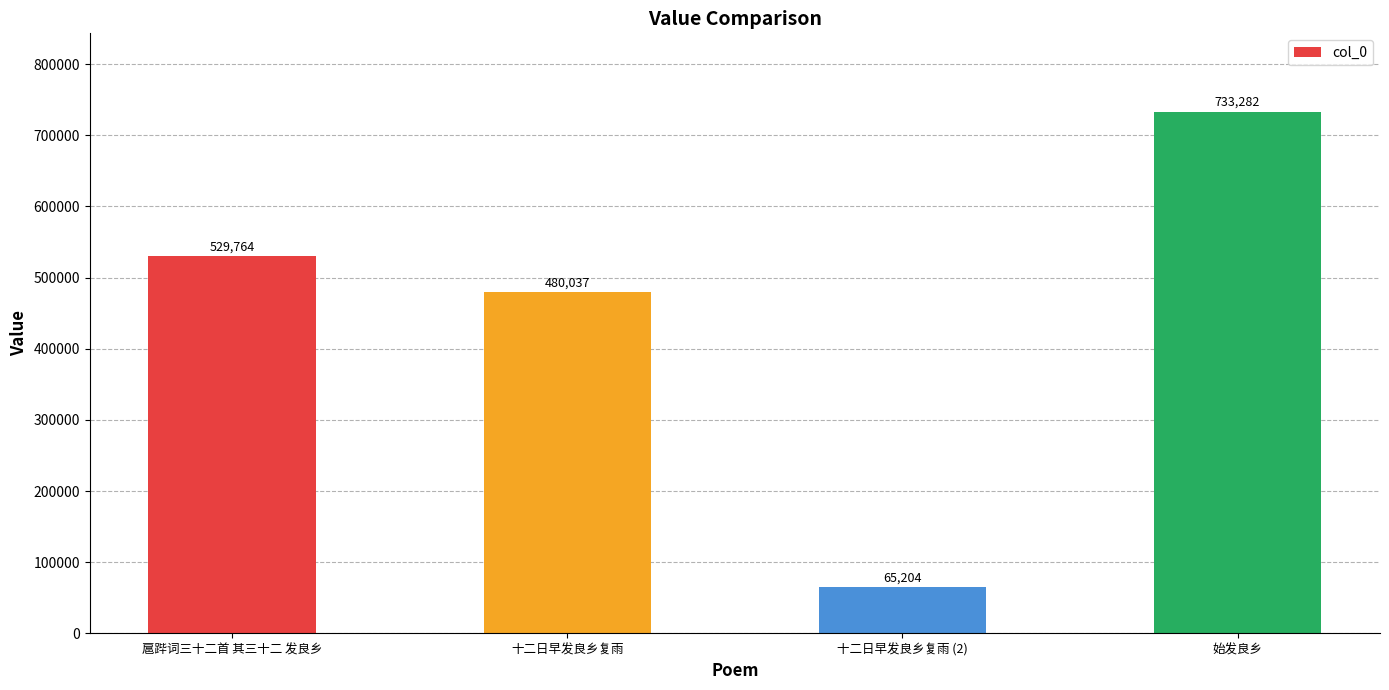

List the labels in order of value, smallest first.

十二日早发良乡复雨 (2), 十二日早发良乡复雨, 扈跸词三十二首 其三十二 发良乡, 始发良乡